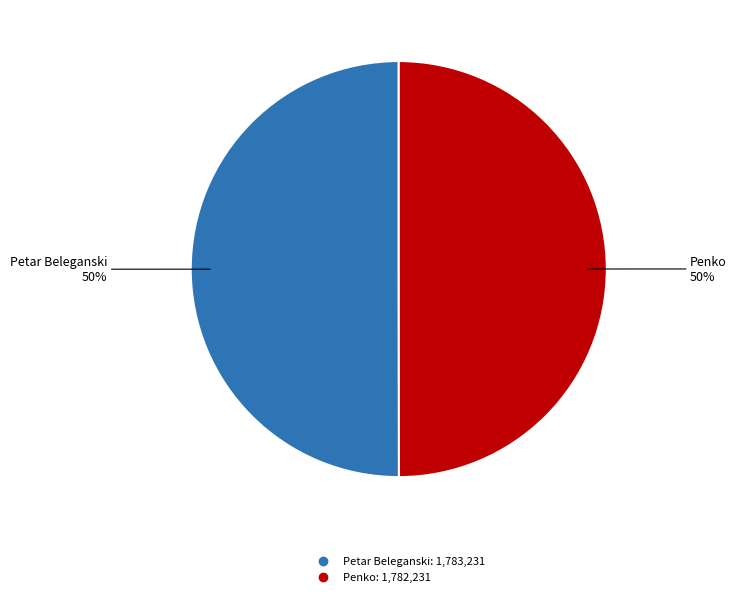

Is it true that Penko is 50% of the pie?

True